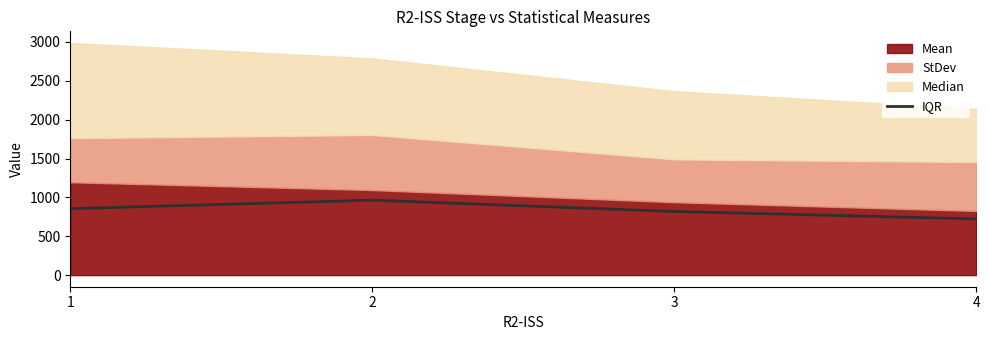

What is the value of the 4th point from the left?

722.5